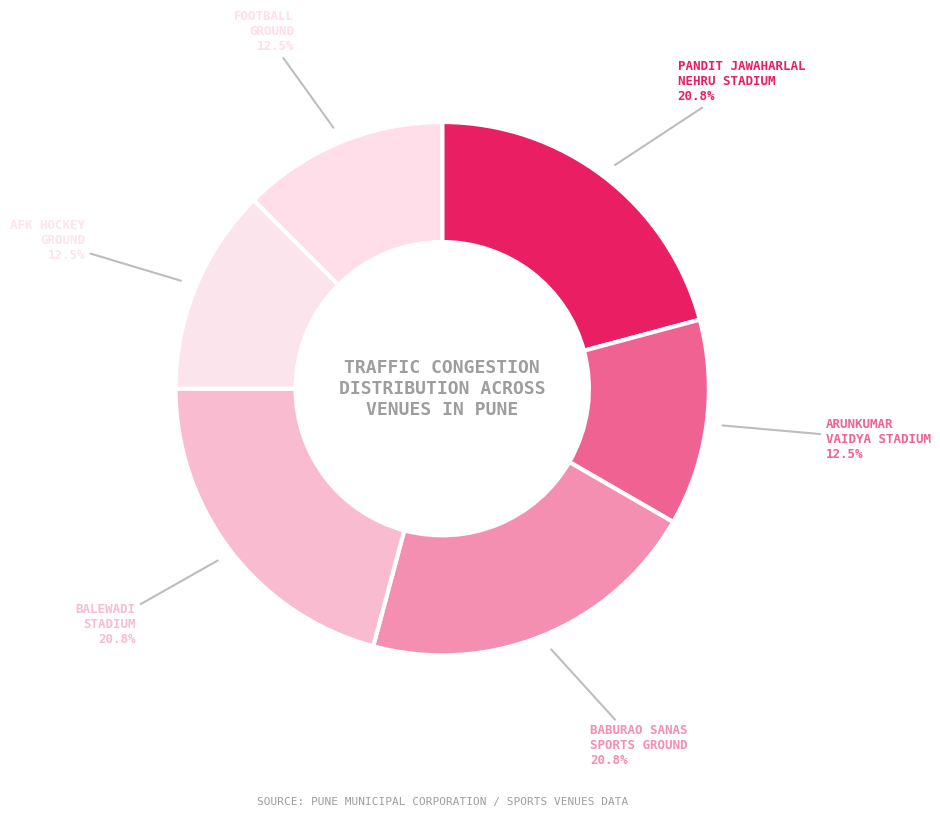

Does AFK HOCKEY GROUND account for over 50% of the chart?

No